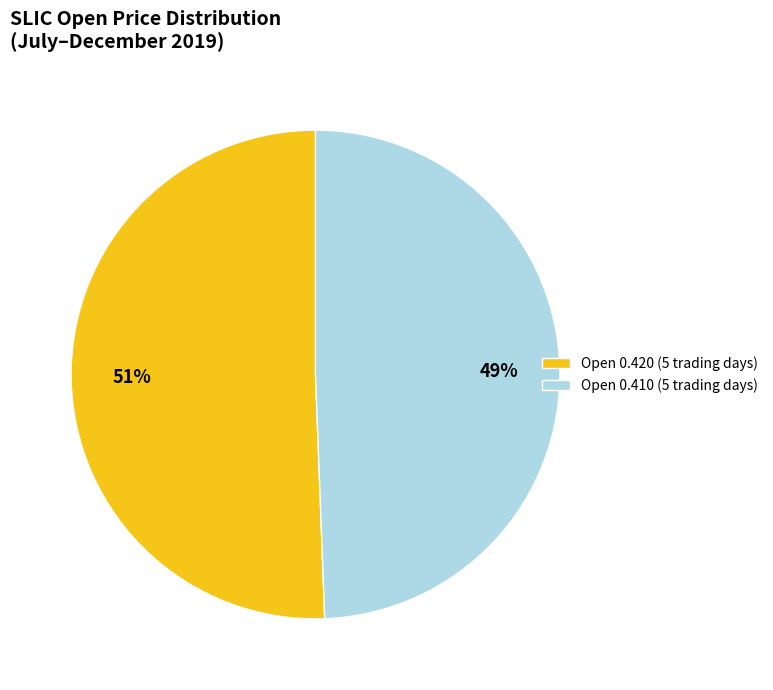

Approximately how many times larger is the value at Open 0.420 (5 trading days) compared to Open 0.410 (5 trading days)?

1.0